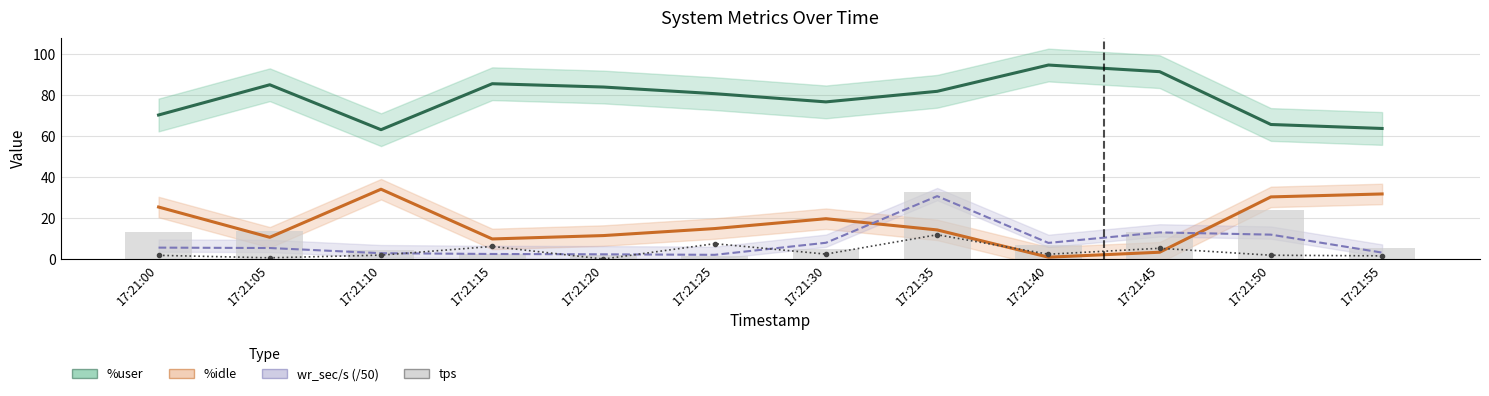

The tps series shows 13.6 at 17:21:05. True or false?

True